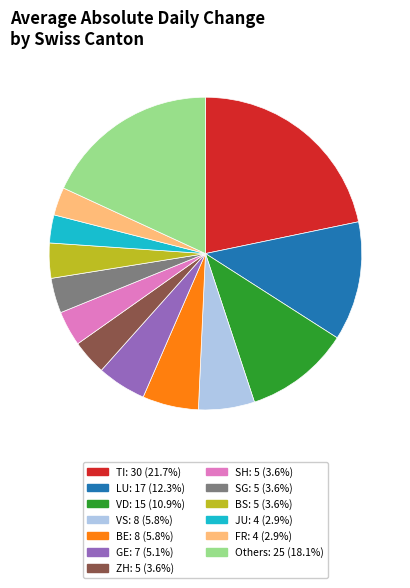

Is there any slice that represents more than half of the pie?

No